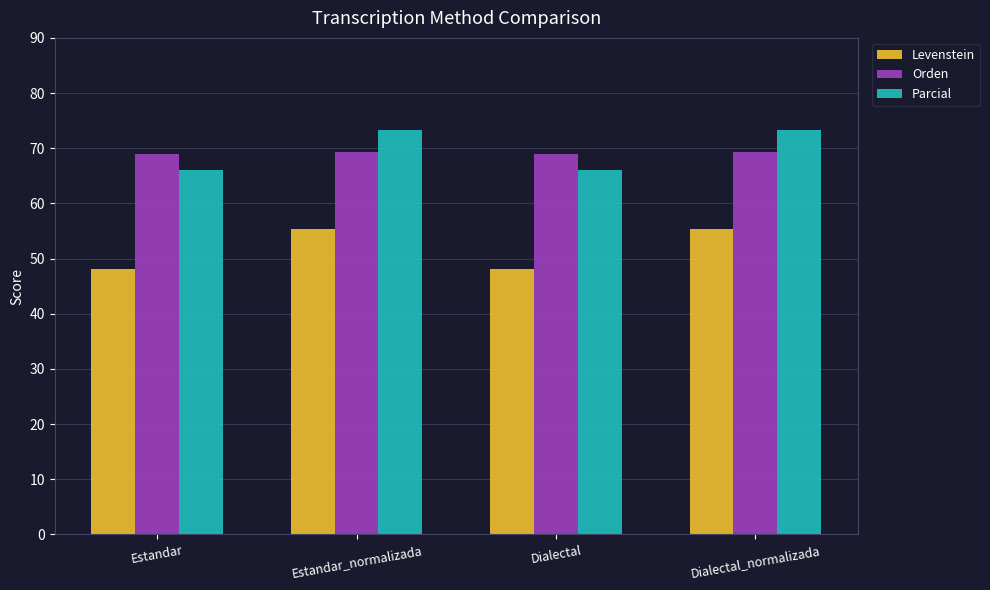

Is the value of Orden at Estandar_normalizada greater than the value of Levenstein at Dialectal?

Yes